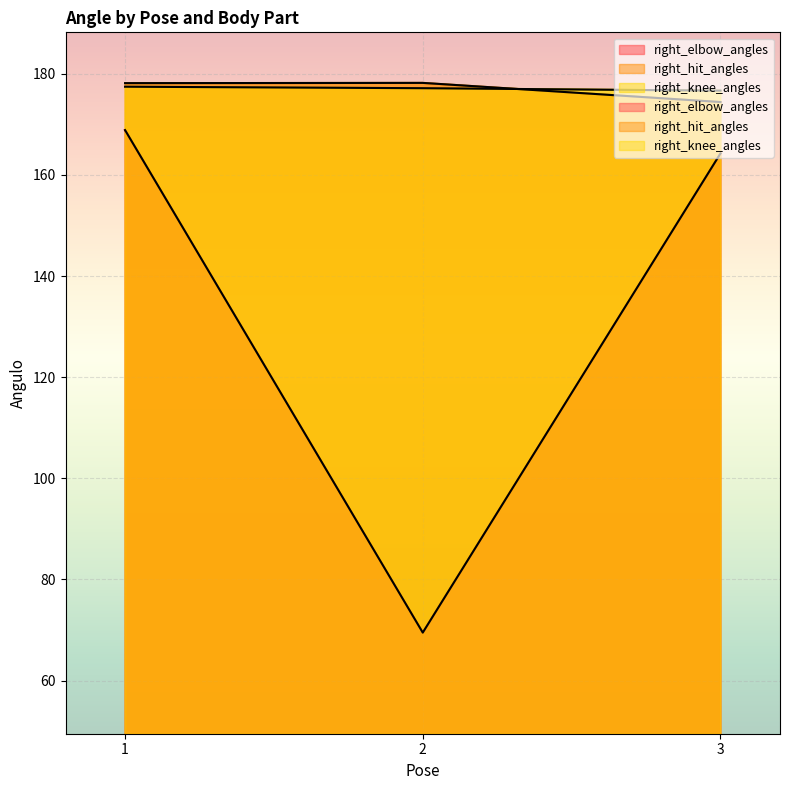

Does the chart display data point markers on the line(s)?

No